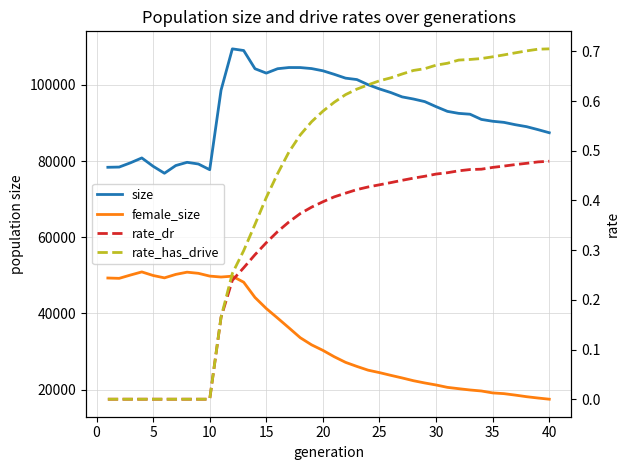

Count the number of data series in this chart.

4